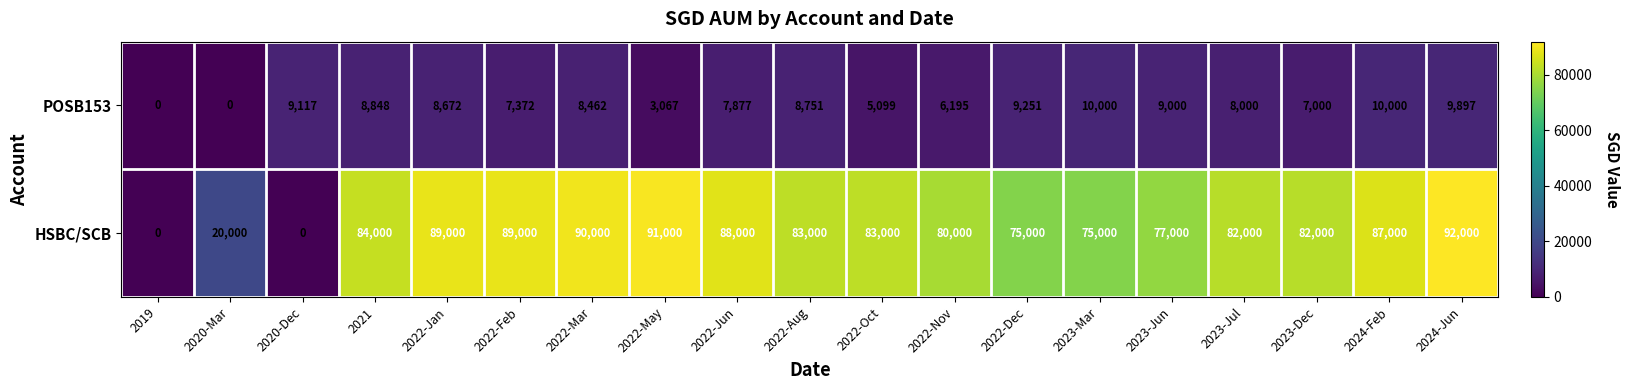

Count the number of data series in this chart.

2